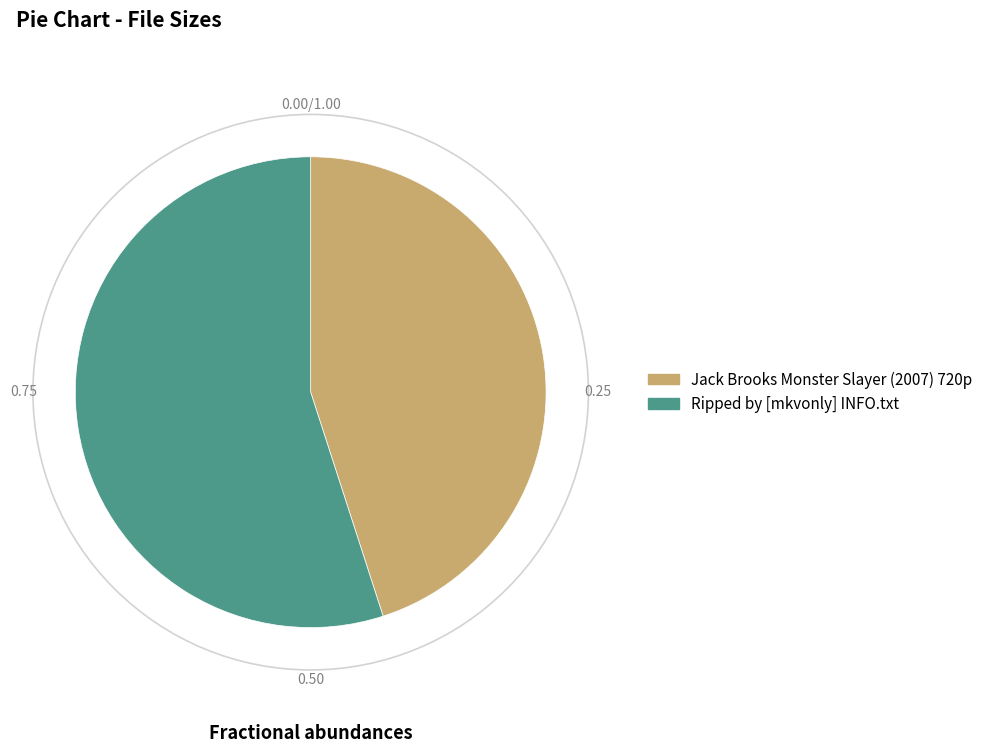

Which slice represents more than half of the pie?

Ripped by [mkvonly] INFO.txt